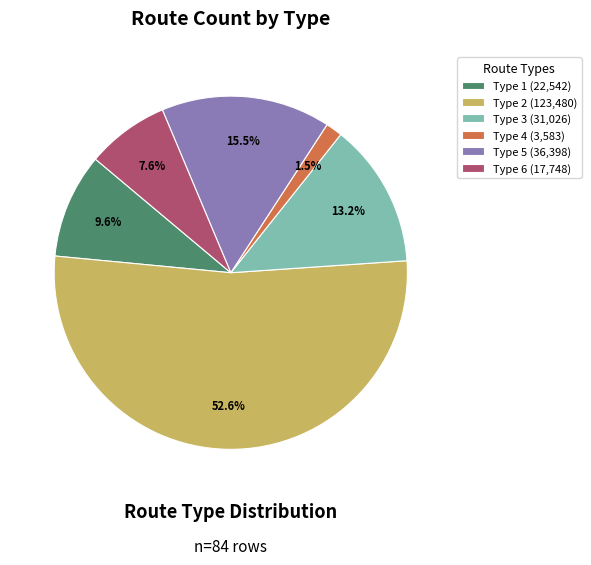

What is the largest slice in the pie chart?

Type 2 (123,480)